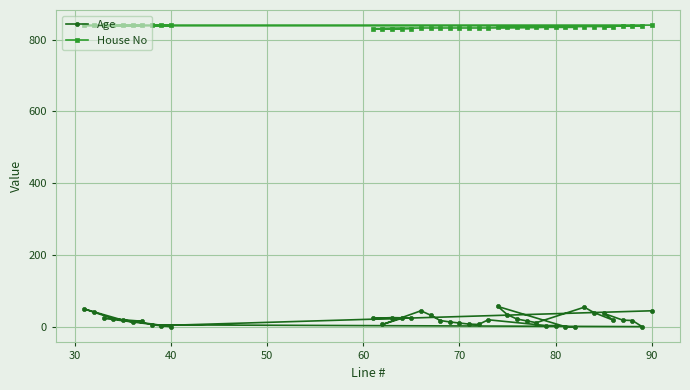

True or false: Age and House No intersect in this chart.

False